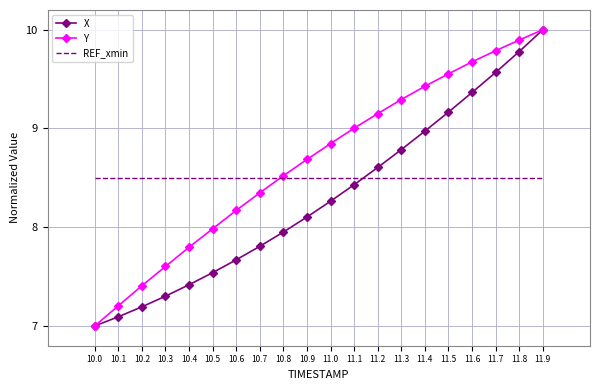

What is the minimum value shown in the chart?

7.0